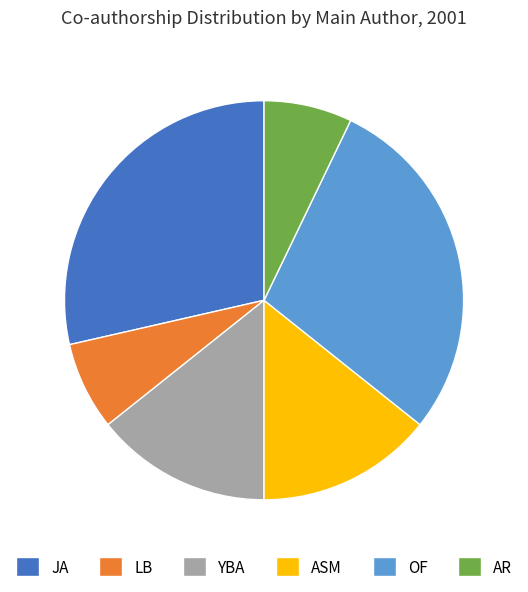

The ASM slice represents 3% of the pie. True or false?

False